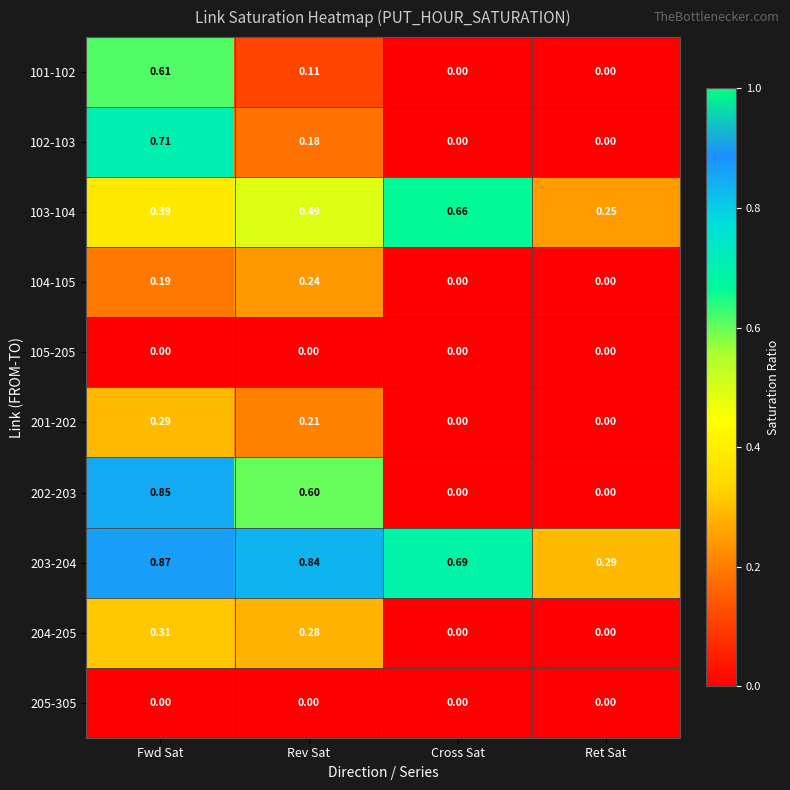

How many series are shown in this chart?

10